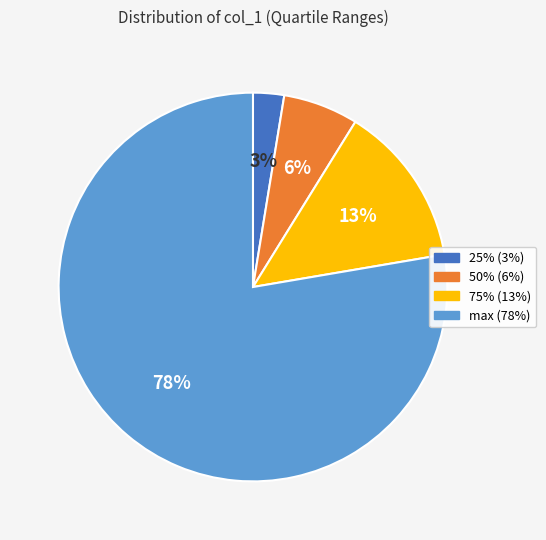

Approximately how many times larger is the value at 75% compared to 50%?

2.2